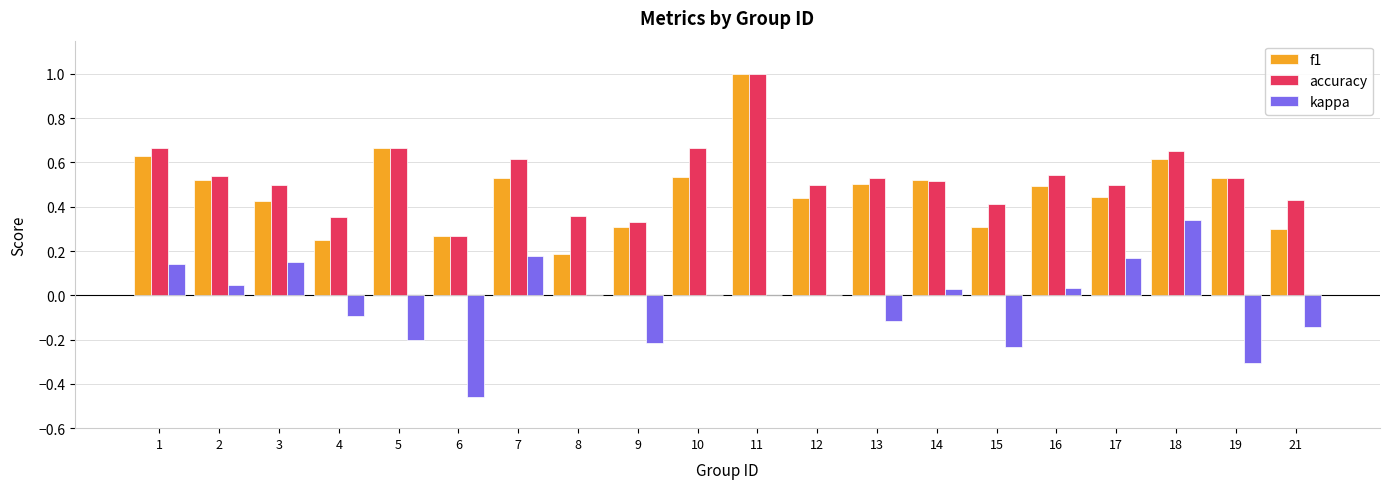

What is the sum of the kappa values at 13 and 9?

-0.3